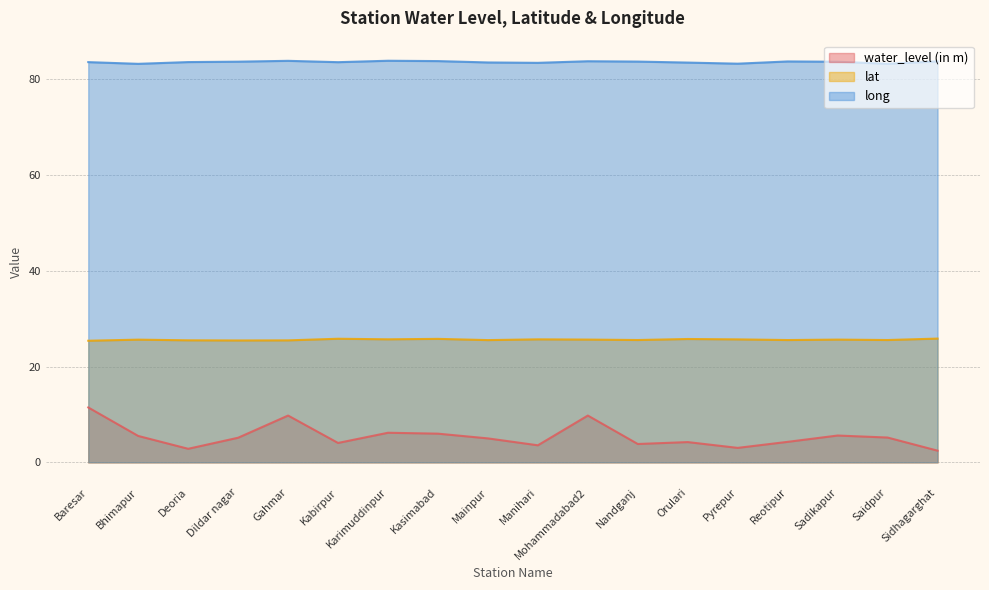

What is the label of the 9th point from the left?

Mainpur